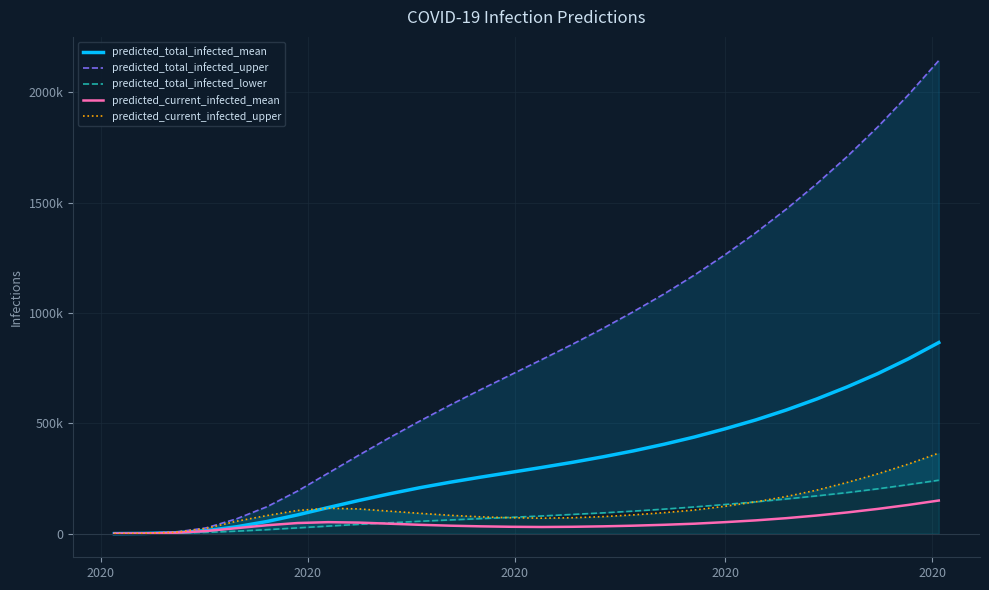

The predicted_total_infected_lower series shows 140918 at 17. True or false?

False